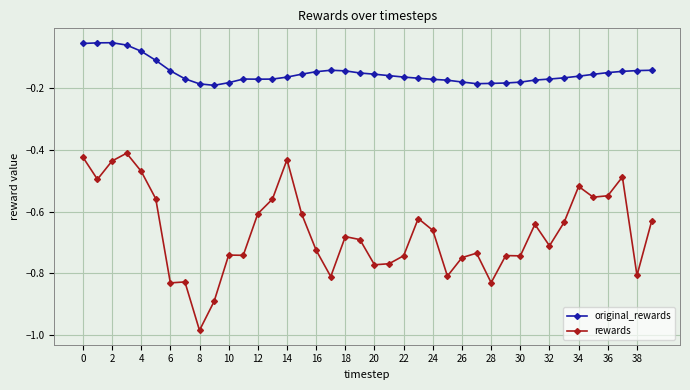

True or false: original_rewards and rewards cross at least once.

False